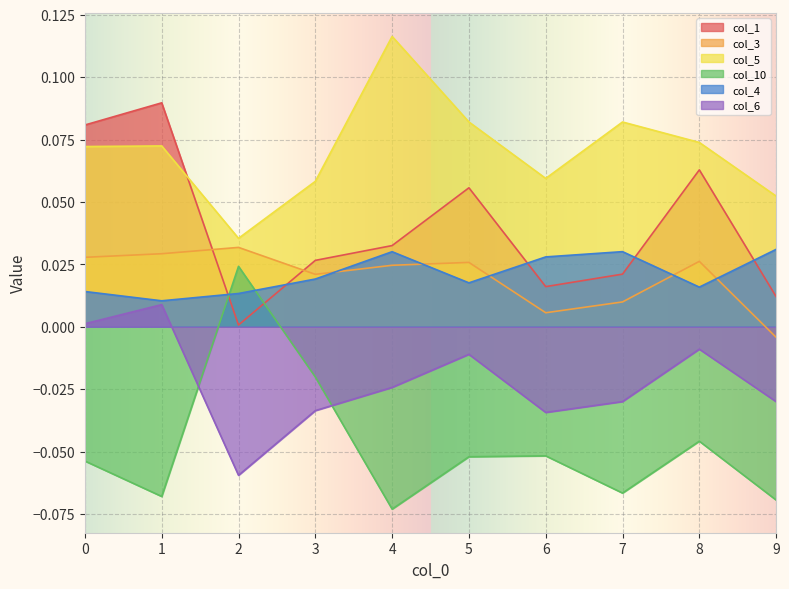

The col_6 series shows -0.0 at 4. True or false?

False